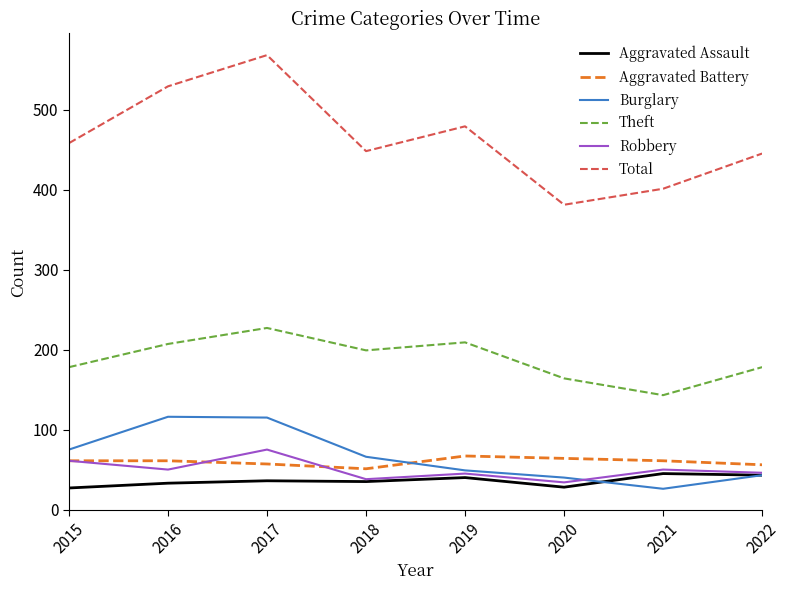

True or false: Burglary has a value of 61 at 2022.

False